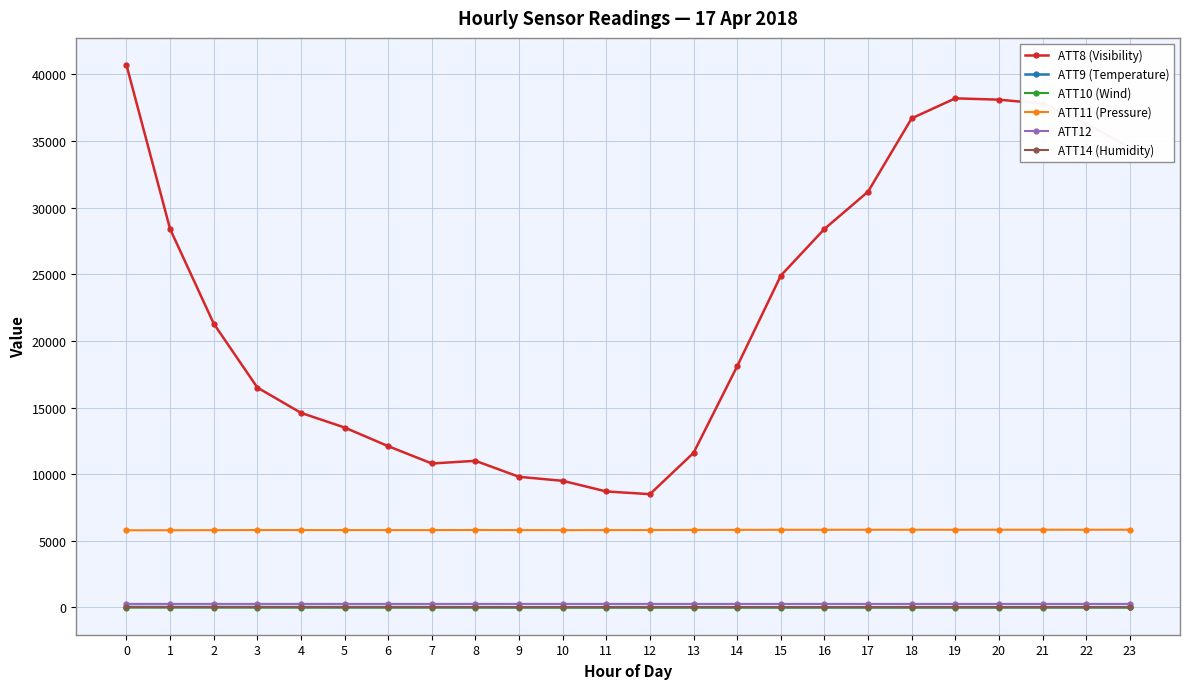

What is the sum of the ATT11 (Pressure) values at 4 and 9?

11609.2